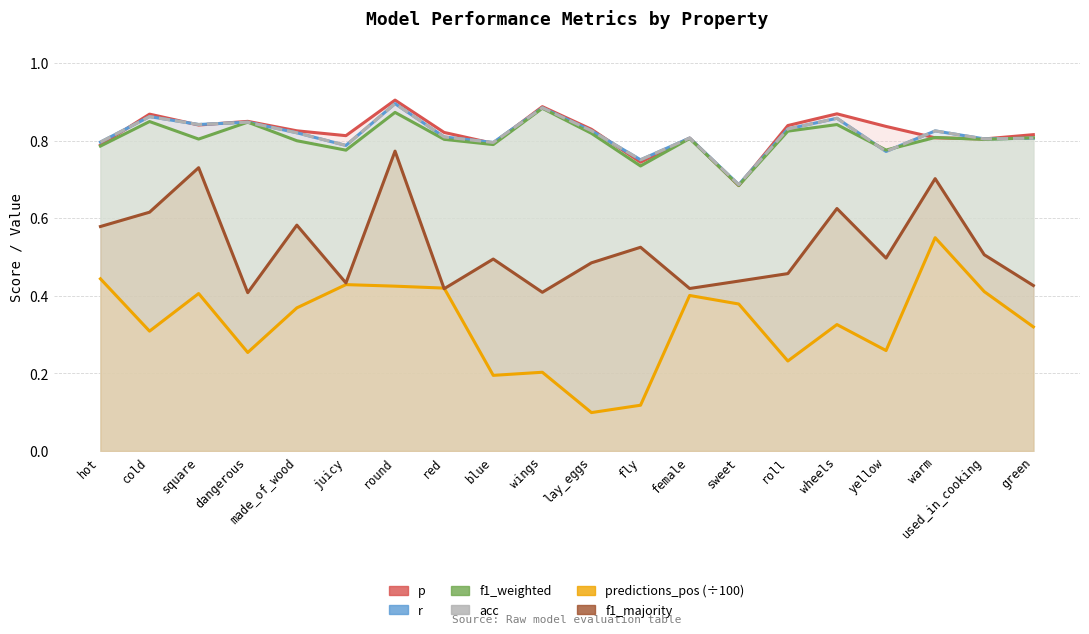

Reading left to right, what are all the values shown in this chart?

p: 0.8	0.9	0.8	0.8	0.8	0.8	0.9	0.8	0.8	0.9	0.8	0.7	0.8	0.7	0.8	0.9	0.8	0.8	0.8	0.8
r: 0.8	0.9	0.8	0.8	0.8	0.8	0.9	0.8	0.8	0.9	0.8	0.8	0.8	0.7	0.8	0.9	0.8	0.8	0.8	0.8
f1_weighted: 0.8	0.8	0.8	0.8	0.8	0.8	0.9	0.8	0.8	0.9	0.8	0.7	0.8	0.7	0.8	0.8	0.8	0.8	0.8	0.8
acc: 0.8	0.9	0.8	0.8	0.8	0.8	0.9	0.8	0.8	0.9	0.8	0.8	0.8	0.7	0.8	0.9	0.8	0.8	0.8	0.8
predictions_pos: 0.4	0.3	0.4	0.3	0.4	0.4	0.4	0.4	0.2	0.2	0.1	0.1	0.4	0.4	0.2	0.3	0.3	0.6	0.4	0.3
f1_majority: 0.6	0.6	0.7	0.4	0.6	0.4	0.8	0.4	0.5	0.4	0.5	0.5	0.4	0.4	0.5	0.6	0.5	0.7	0.5	0.4